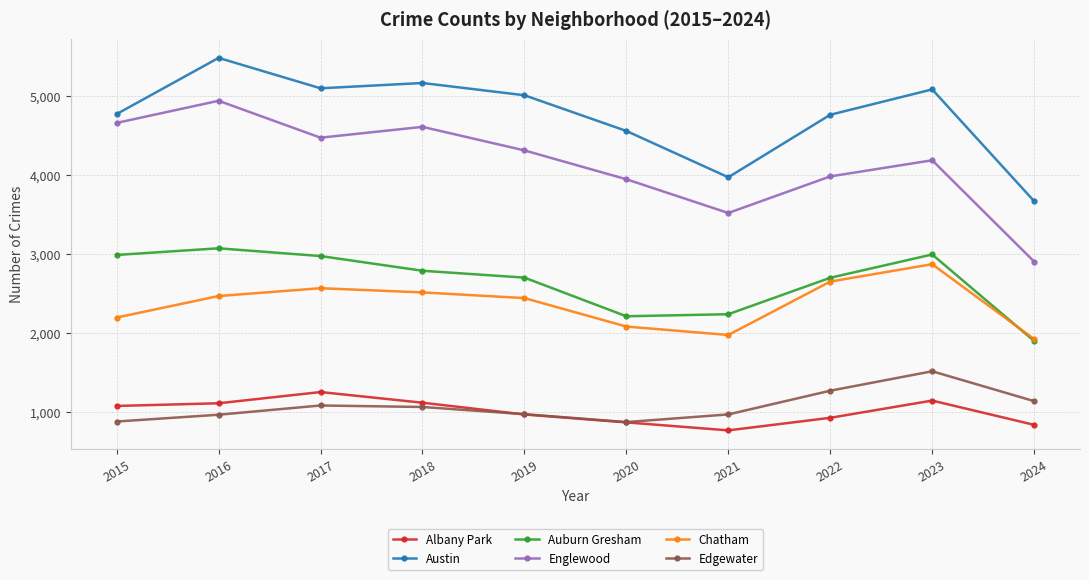

Which series has the largest total across all categories?

Austin